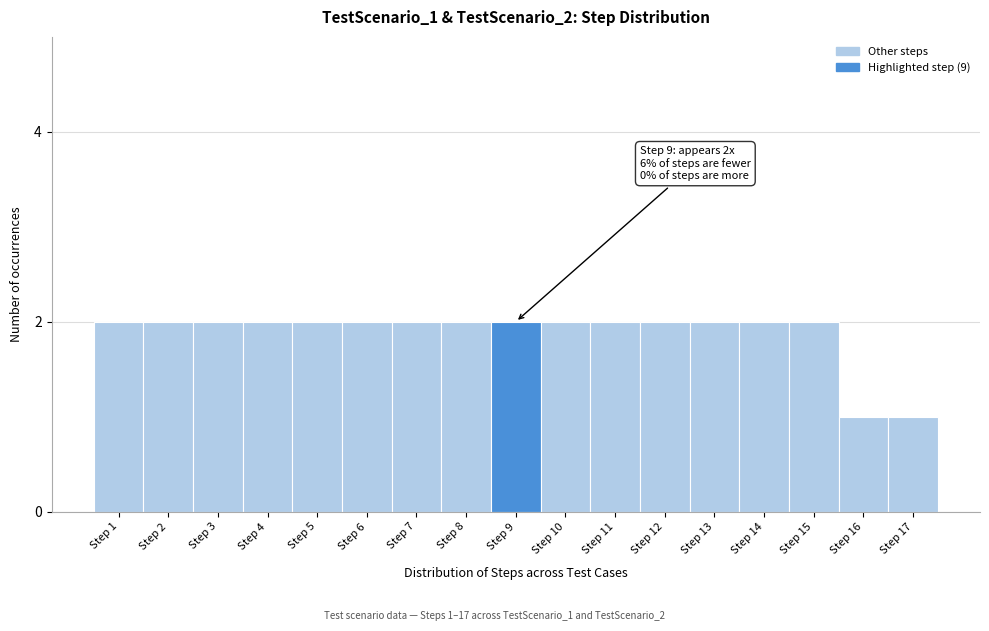

Reading left to right, transcribe all the data shown in this chart.

Step 1=2	Step 2=2	Step 3=2	Step 4=2	Step 5=2	Step 6=2	Step 7=2	Step 8=2	Step 9=2	Step 10=2	Step 11=2	Step 12=2	Step 13=2	Step 14=2	Step 15=2	Step 16=1	Step 17=1